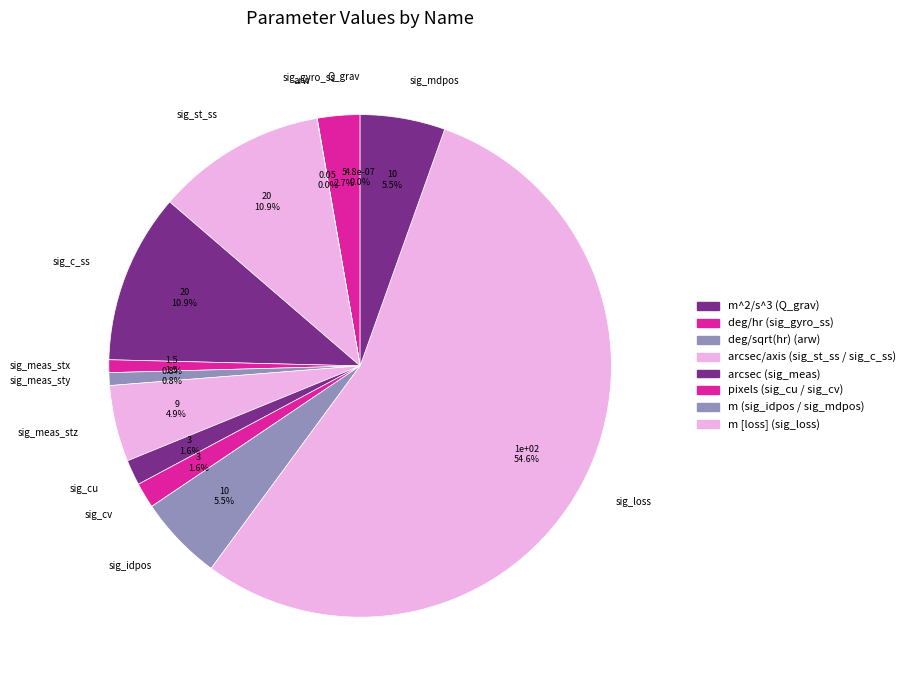

Is there any slice that represents more than half of the pie?

Yes